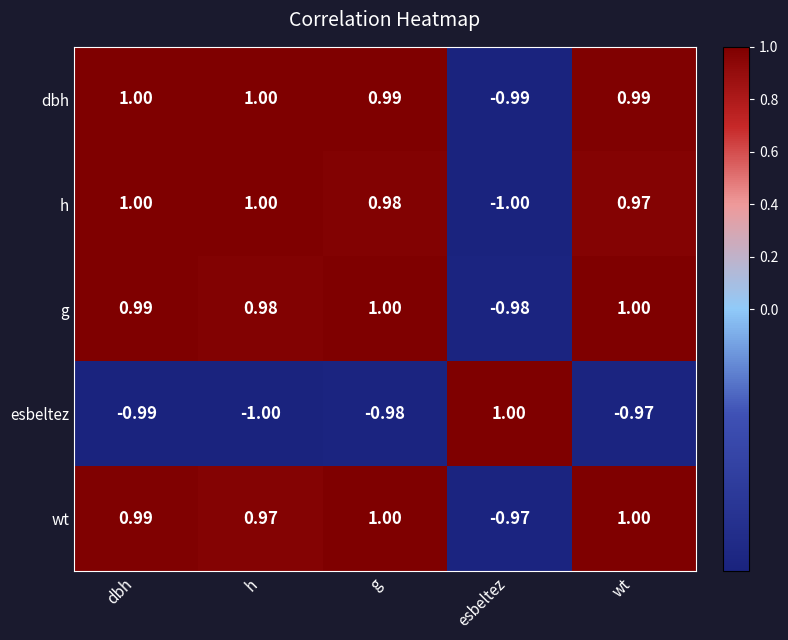

Between dbh and esbeltez, which series saw the biggest shift?

h